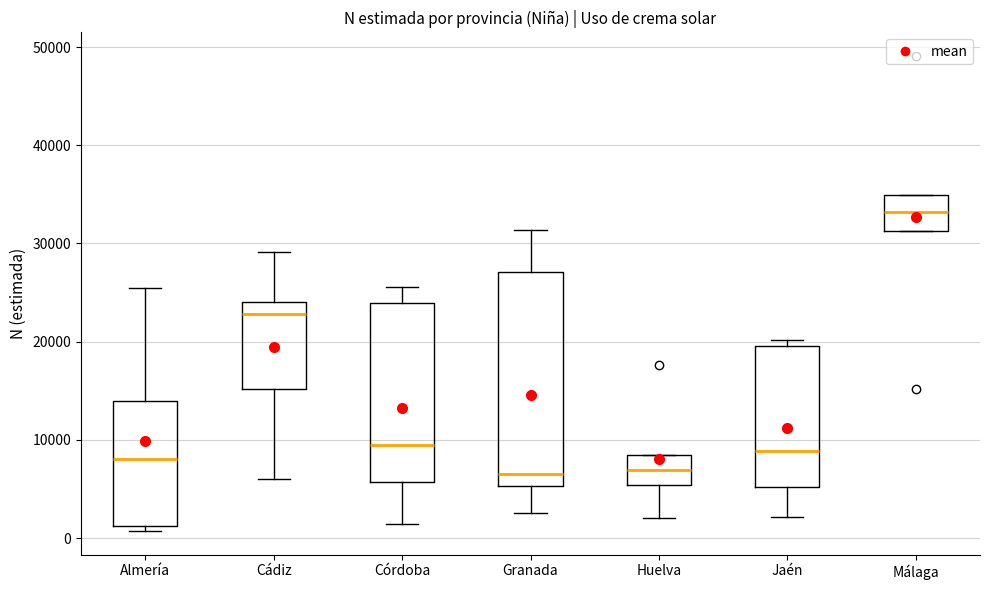

Where is the lower edge of the box for Almería on the y-axis? The values are not printed on the chart, so give them approximately, as read against the axis.

1000